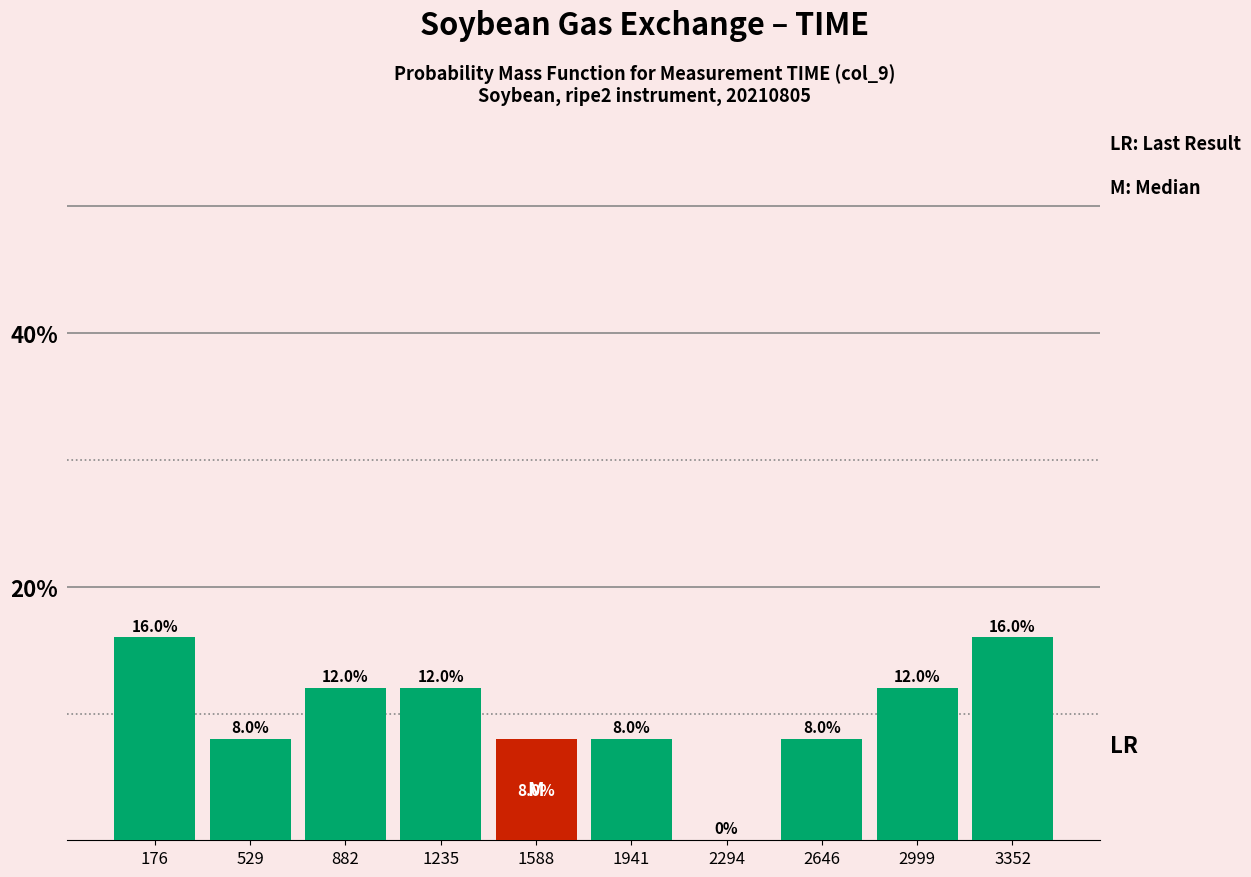

Reading right to left, transcribe all the data shown in this chart.

3352=16	2999=12	2646=8	2294=0	1941=8	1588=8	1235=12	882=12	529=8	176=16